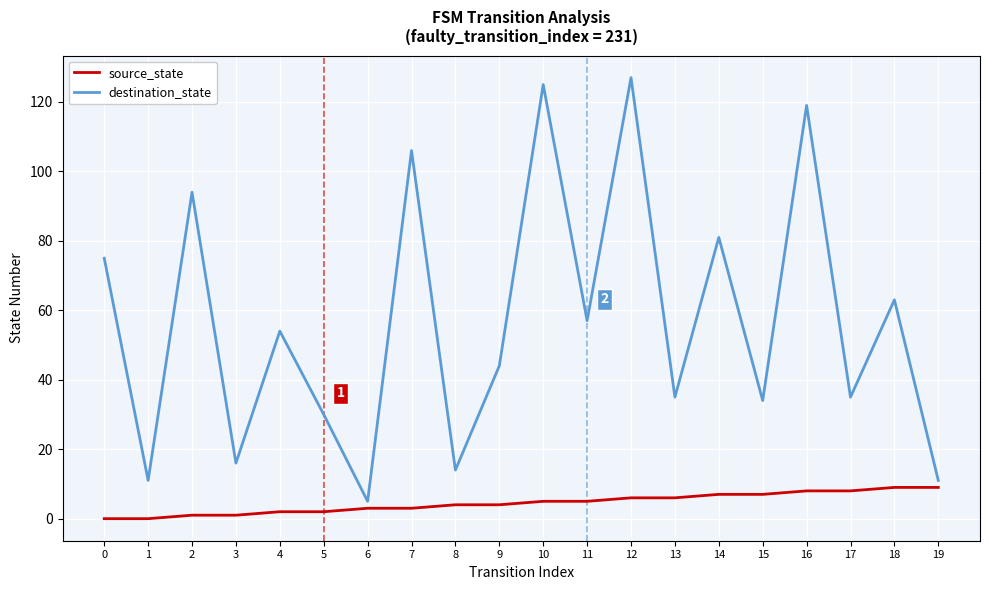

Reading left to right, extract all data points from this chart.

source_state: 0	0	1	1	2	2	3	3	4	4	5	5	6	6	7	7	8	8	9	9
destination_state: 75	11	94	16	54	30	5	106	14	44	125	57	127	35	81	34	119	35	63	11